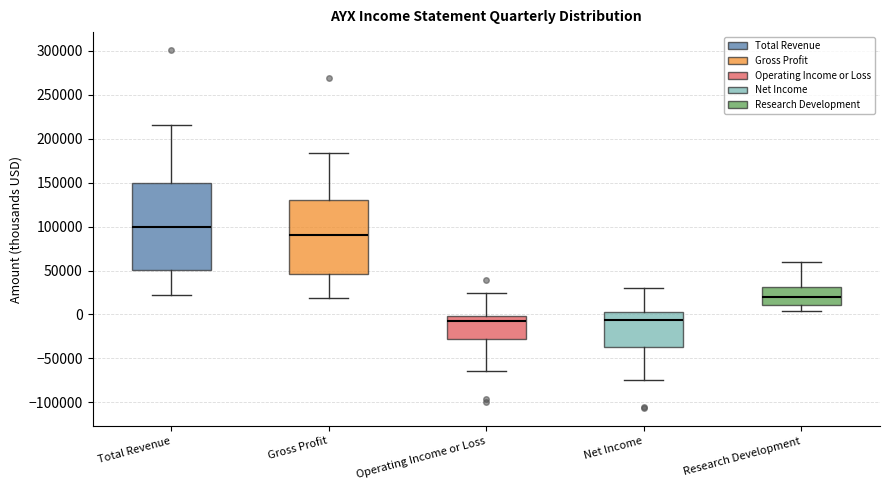

Reading left to right, read every box against the y-axis: the position of its median line, the range the box covers, and the ends of its whiskers. The values are not printed on the chart, so give them approximately, as read against the axis.

Total Revenue: median 100000, box 50000 to 150000, whiskers 25000 to 215000
Gross Profit: median 90000, box 45000 to 130000, whiskers 20000 to 185000
Operating Income or Loss: median -5000, box -30000 to 0, whiskers -65000 to 25000
Net Income: median -5000, box -35000 to 5000, whiskers -75000 to 30000
Research Development: median 20000, box 10000 to 30000, whiskers 5000 to 60000